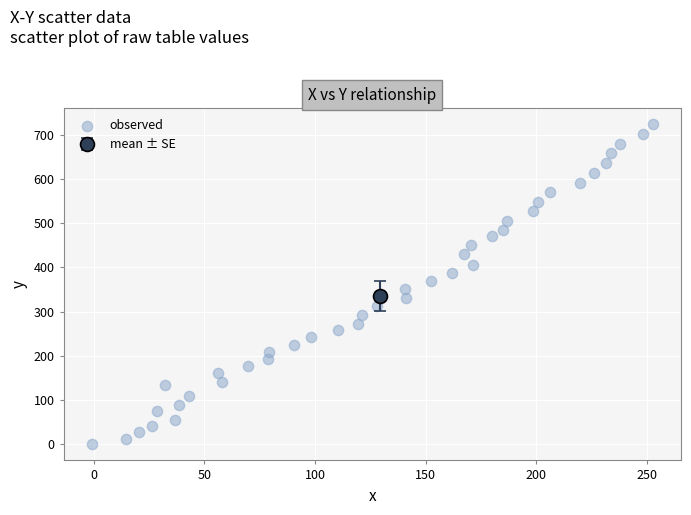

What is the range of X values (max minus min)?

253.8